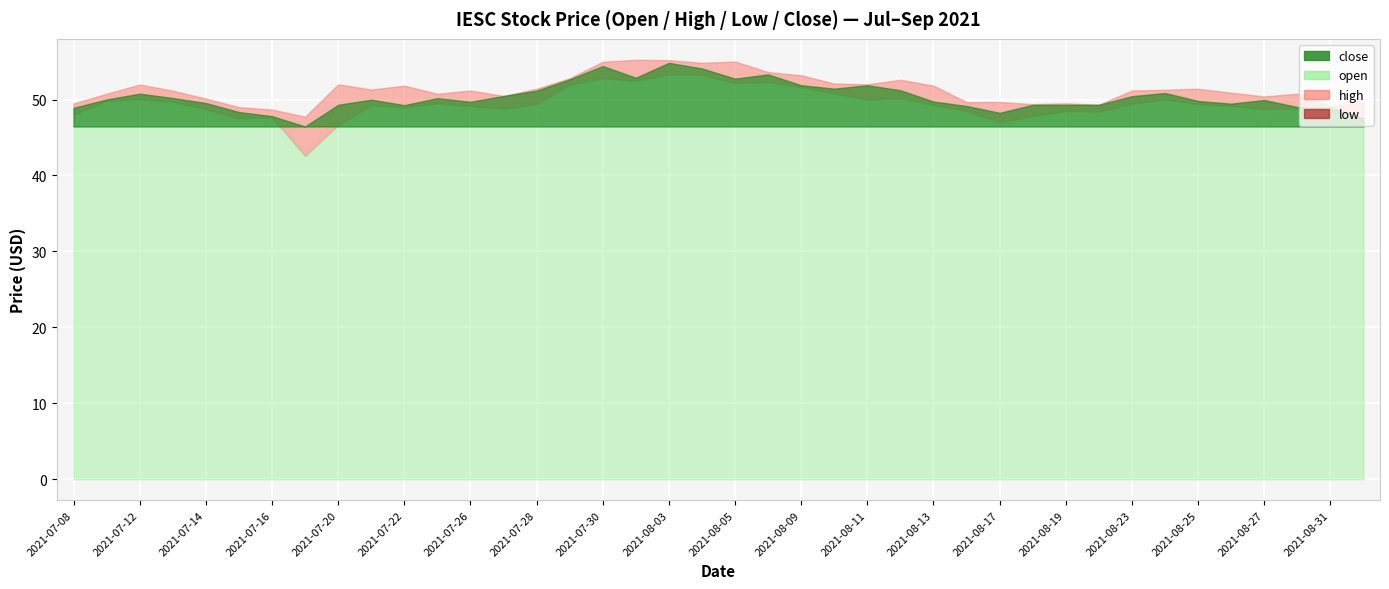

Read the close value at 2021-07-29.

52.7